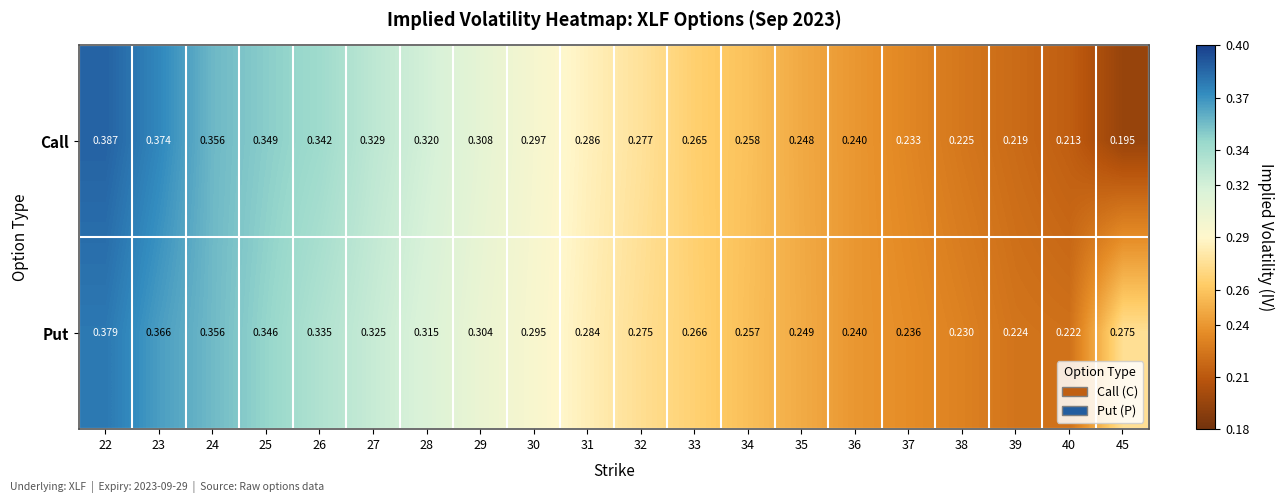

At which category does the chart reach its peak across all series?

22